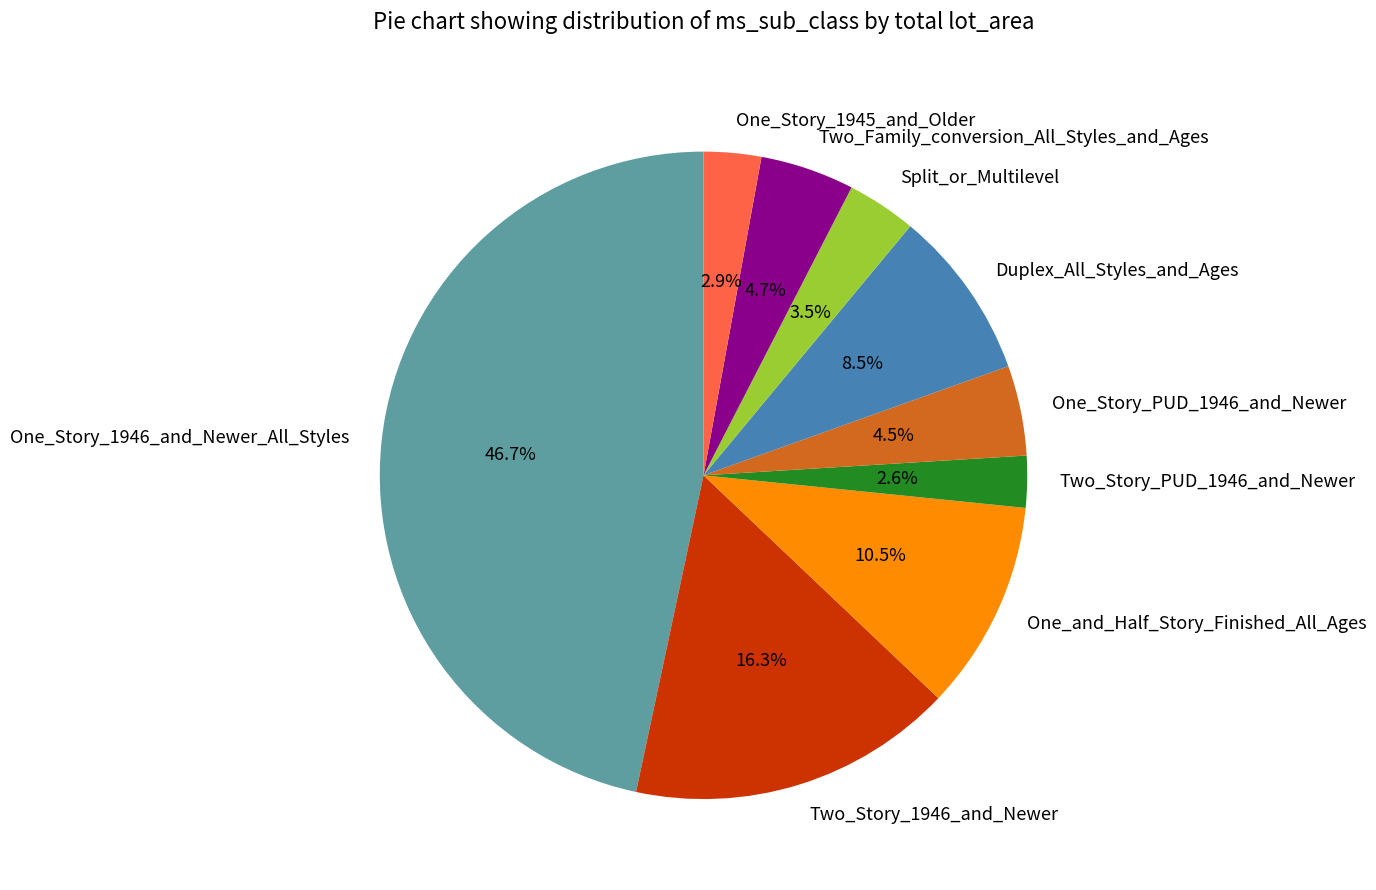

How many slices are in this pie chart?

9